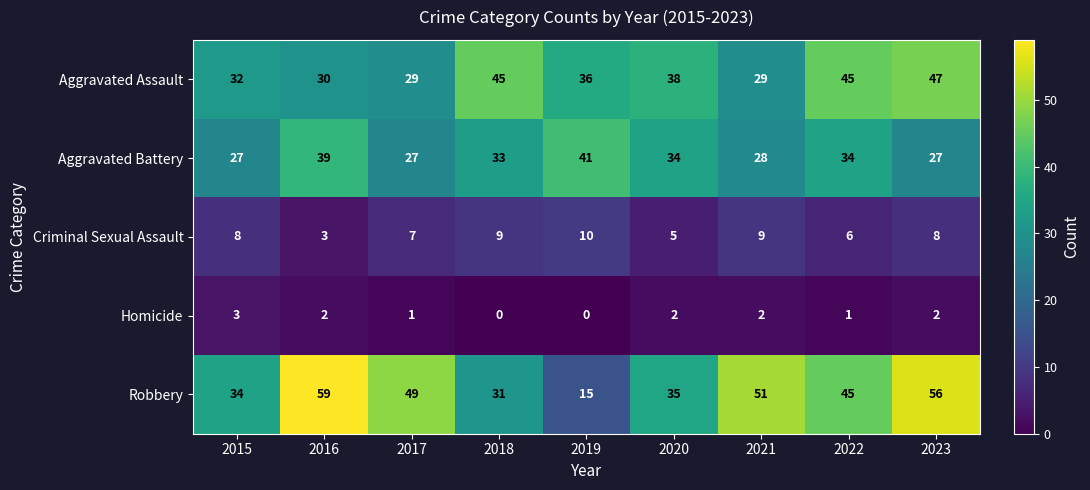

At 2016, list the series in order from largest to smallest.

Robbery, Aggravated Battery, Aggravated Assault, Criminal Sexual Assault, Homicide